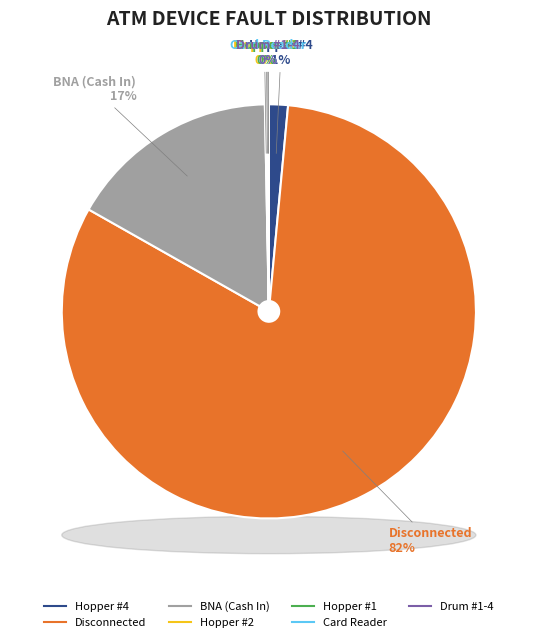

Is Hopper #4 the majority of the pie?

No